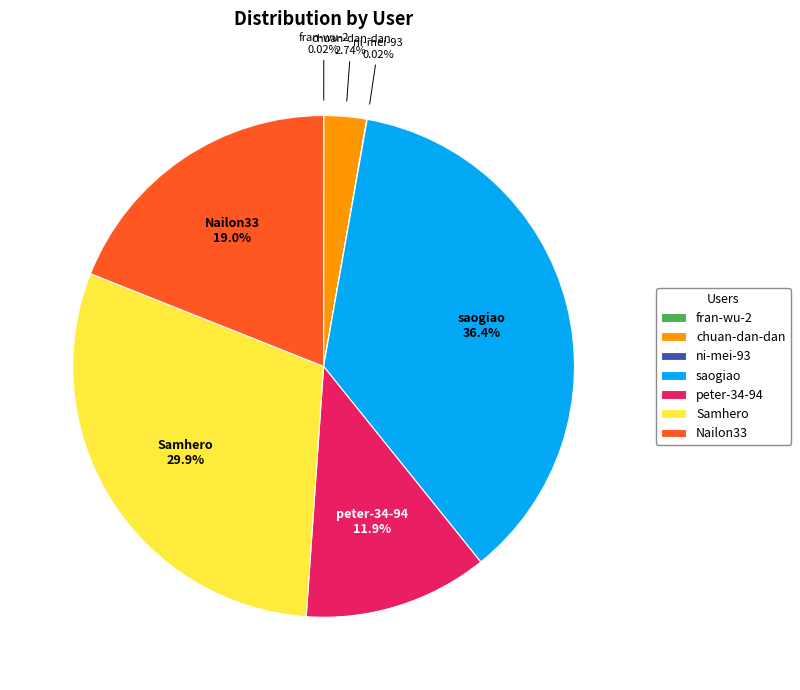

Which has a higher value, Nailon33 or Samhero?

Samhero